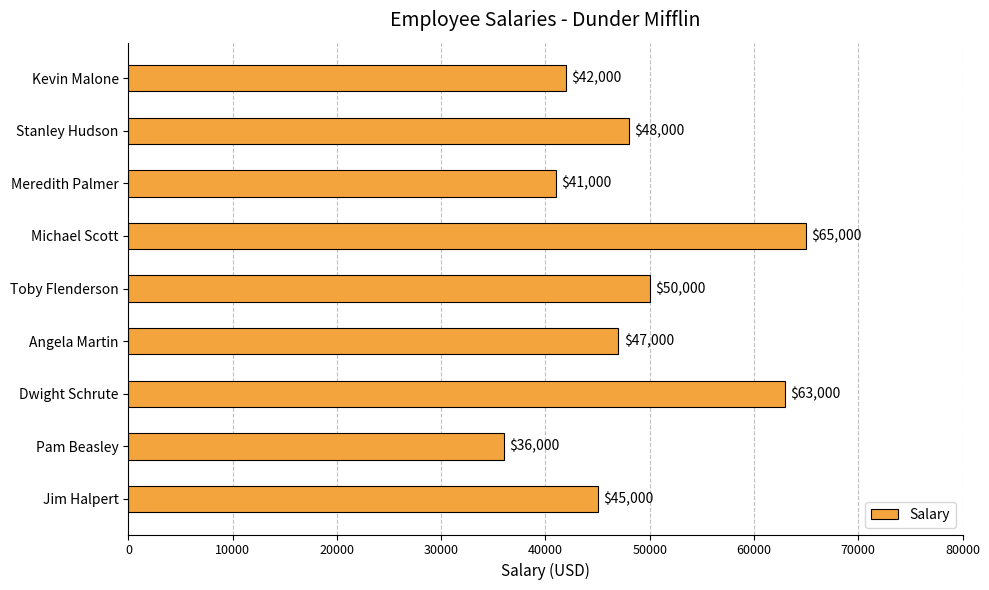

What is the approximate value at Toby Flenderson, to the nearest 10?

50000